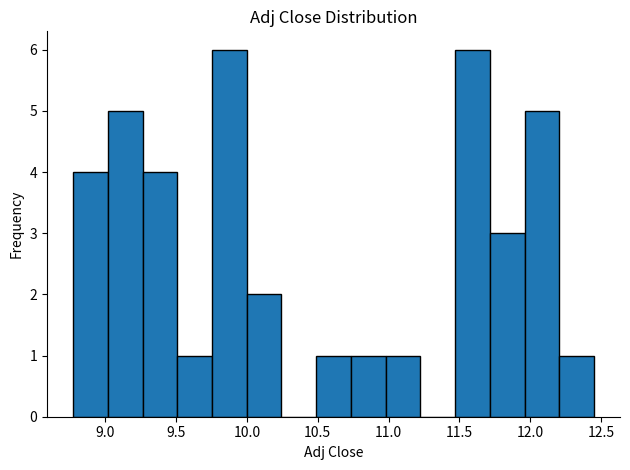

What is the height of the bar covering 9.50 to 9.75 on the x-axis? Neither the bar edges nor the heights are printed on the chart, so give them approximately, as read against the axes.

1